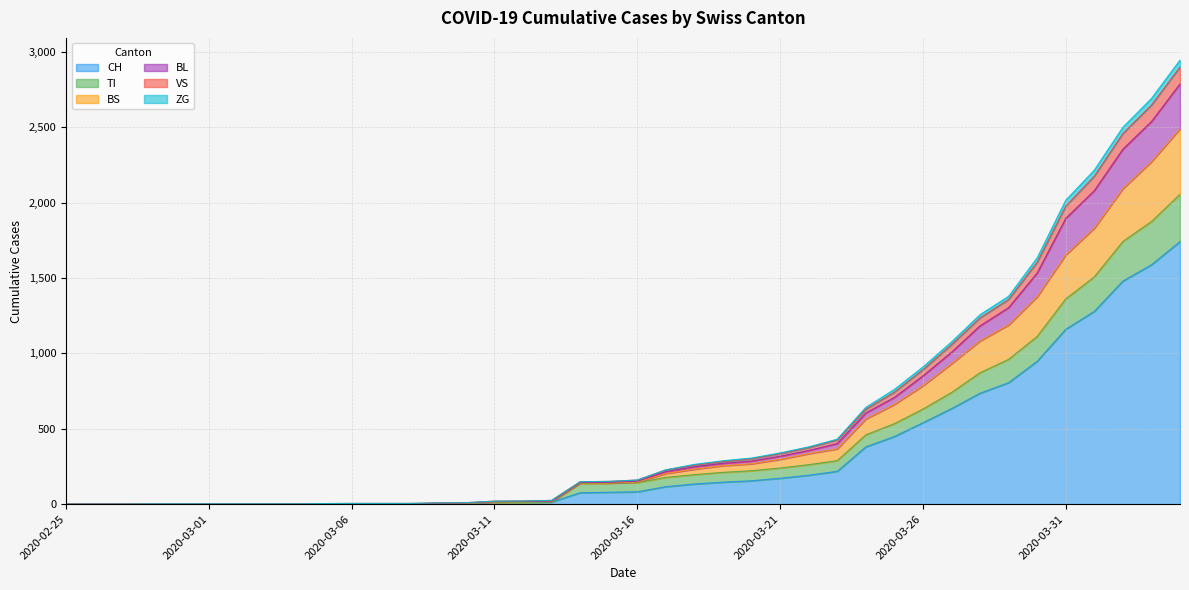

What are all the series names shown in the legend?

CH, TI, BS, BL, VS, ZG